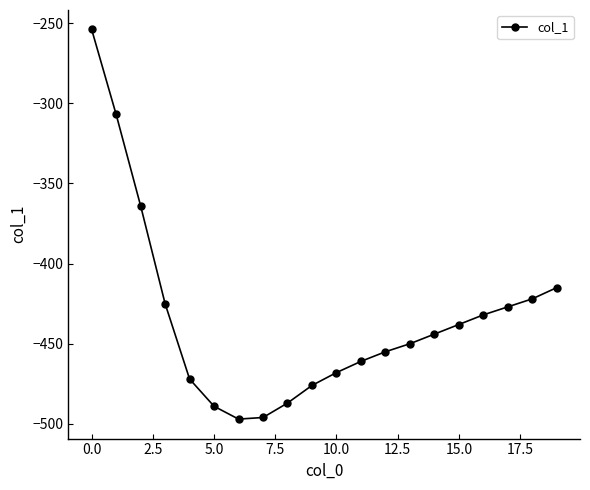

How many series are shown in this chart?

1